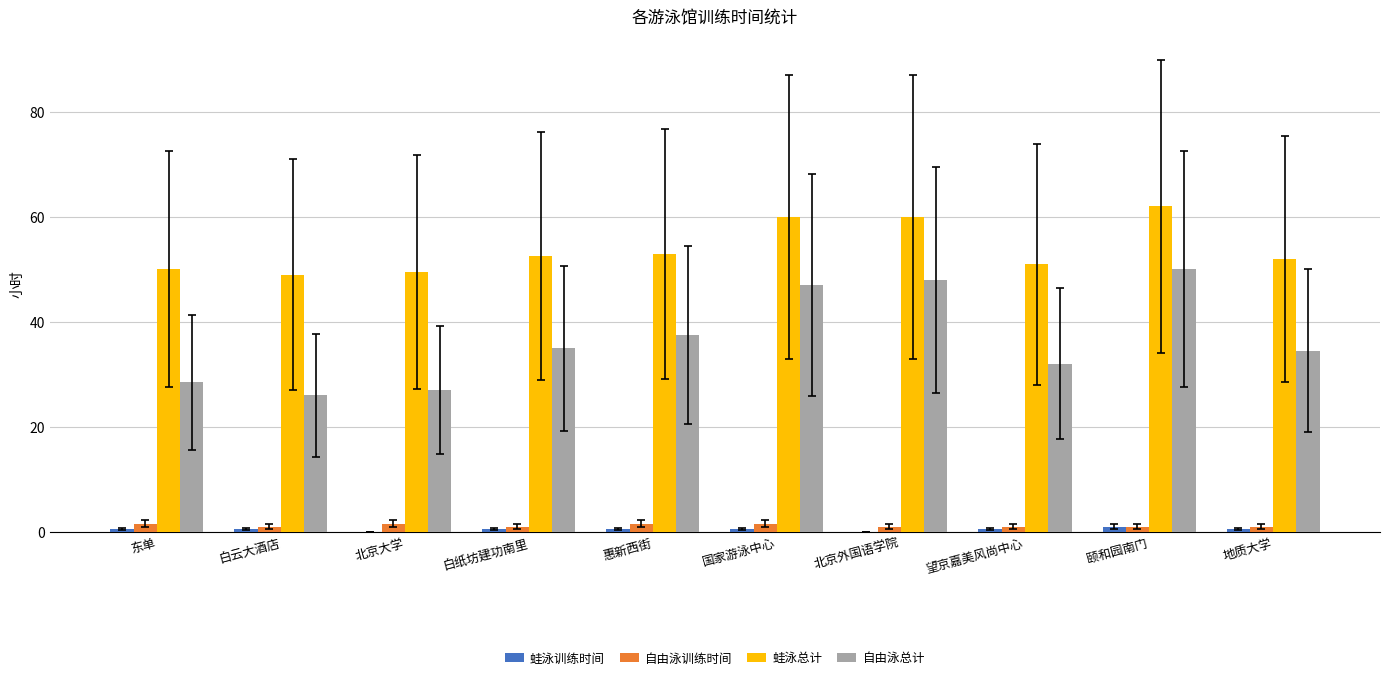

The value of 蛙泳总计 at 望京嘉美风尚中心 is 51.0. True or false?

True